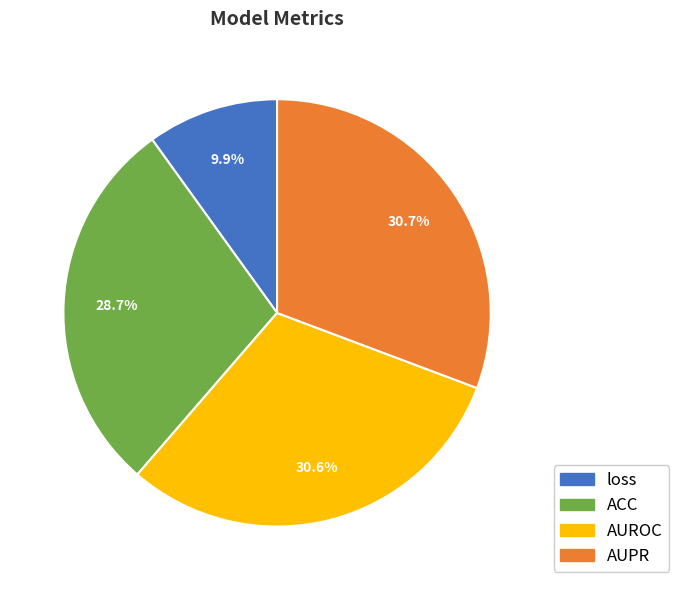

Is it true that AUPR is 46% of the pie?

False